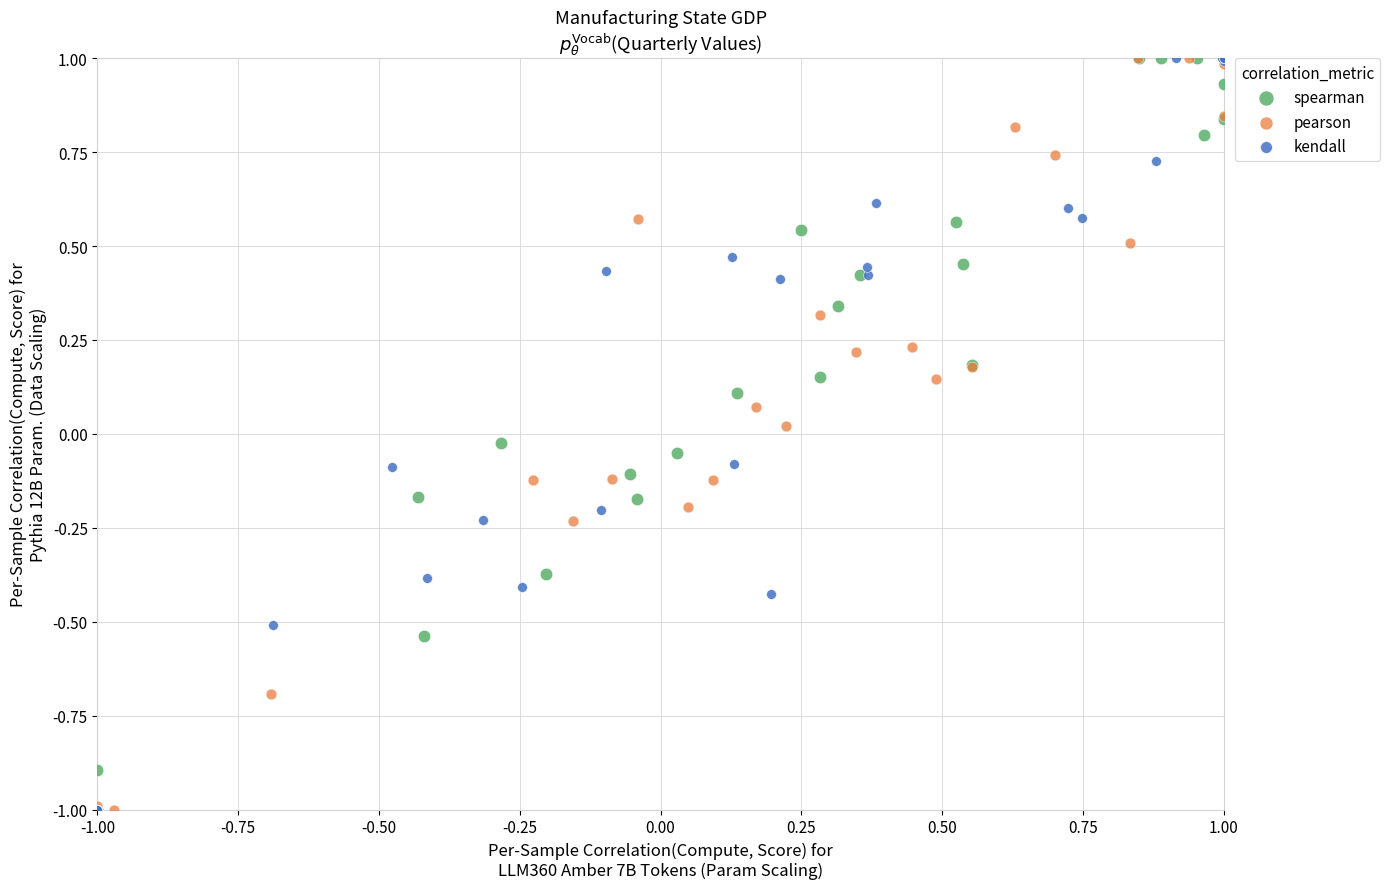

What are all the series names shown in the legend?

spearman, pearson, kendall